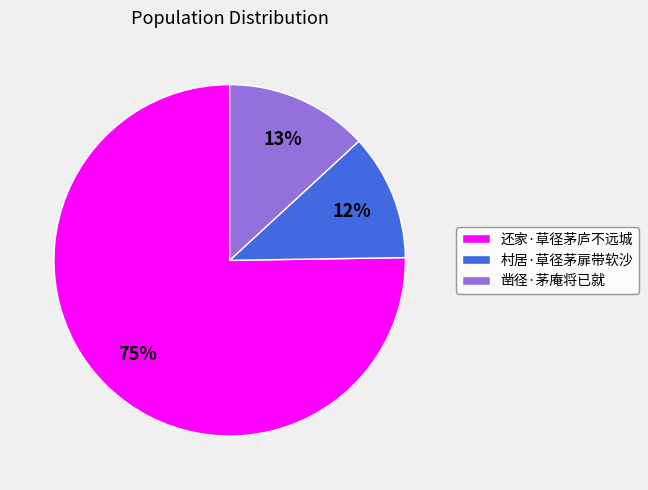

Is the sum of 凿径·茅庵将已就 and 还家·草径茅庐不远城 greater than half?

Yes